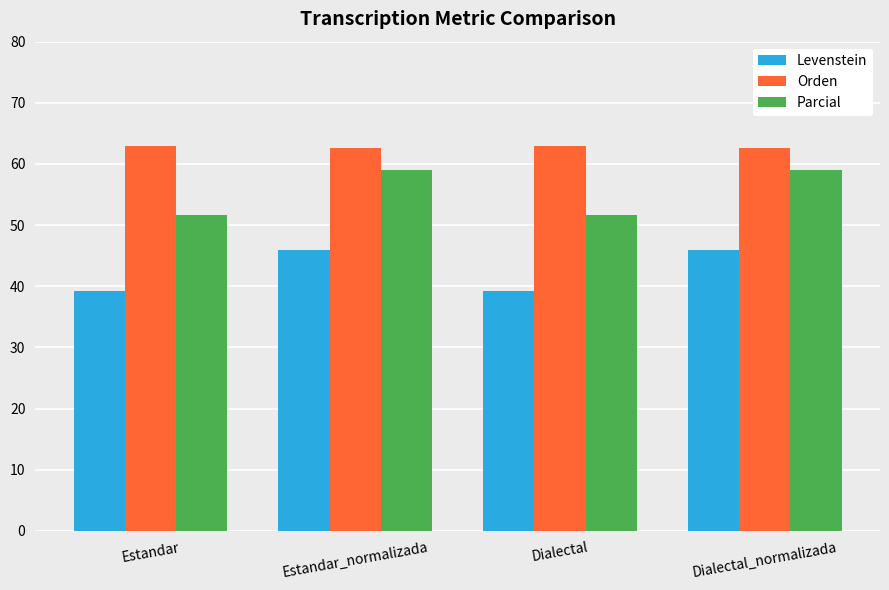

How many data points in Parcial are above 58?

2